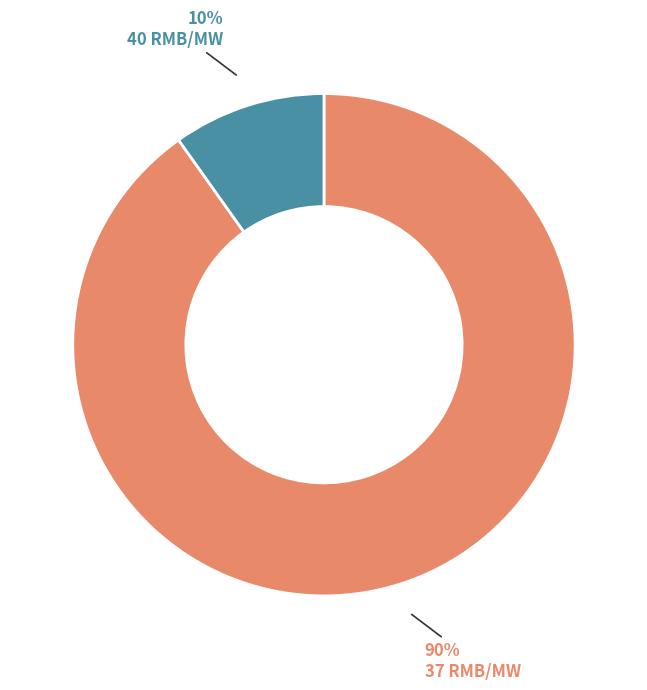

To the nearest percent, what percentage of the pie is 40?

10%